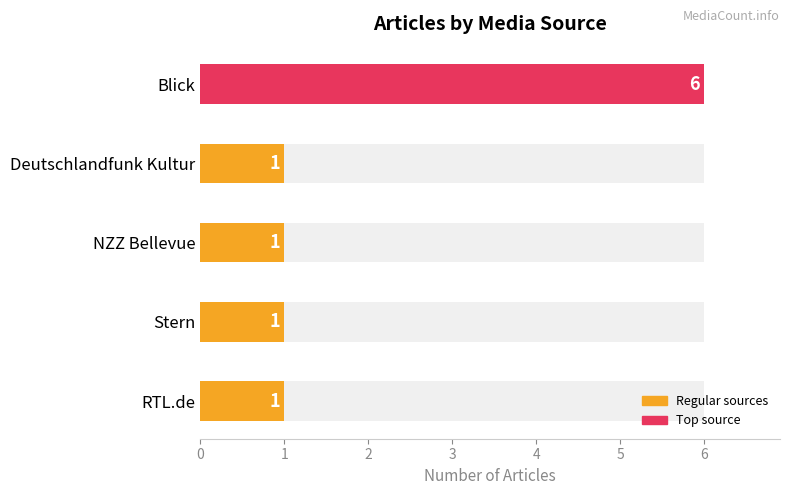

What is the label of the 2nd bar from the left?

Deutschlandfunk Kultur